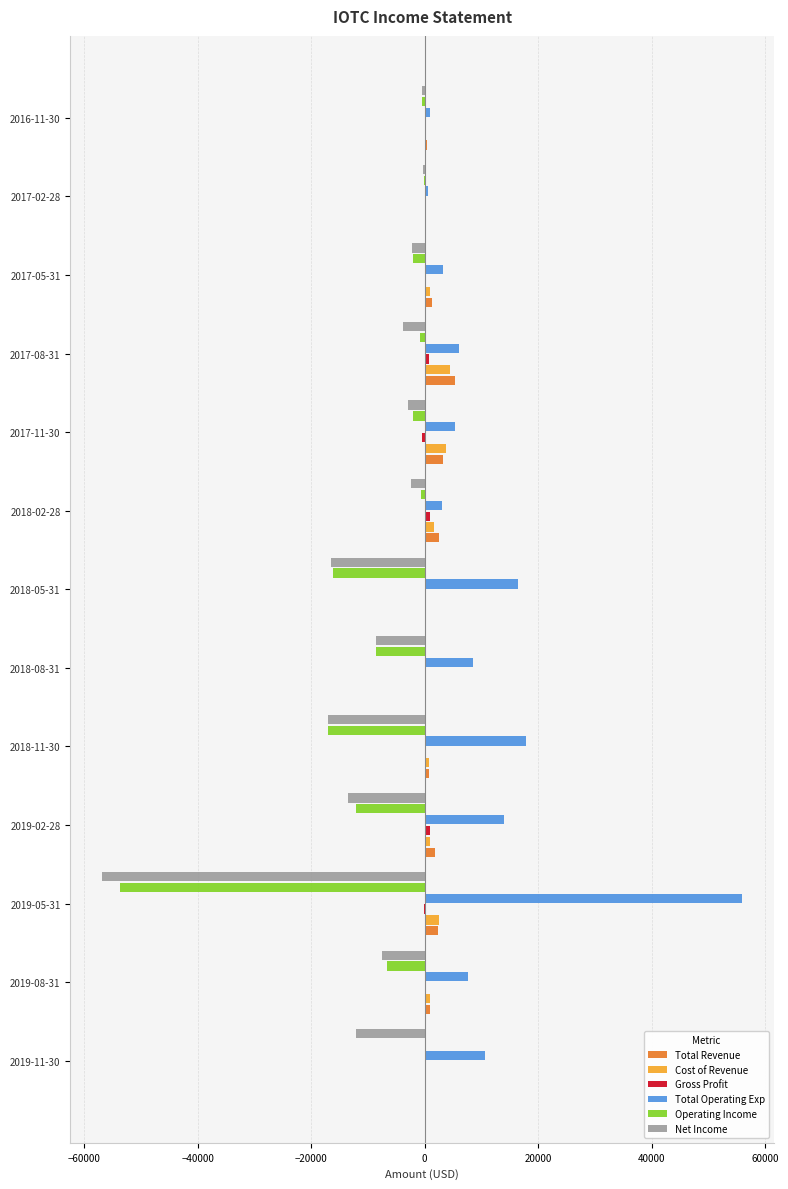

Where is Total Operating Exp nearest to the value 28200?

2018-11-30